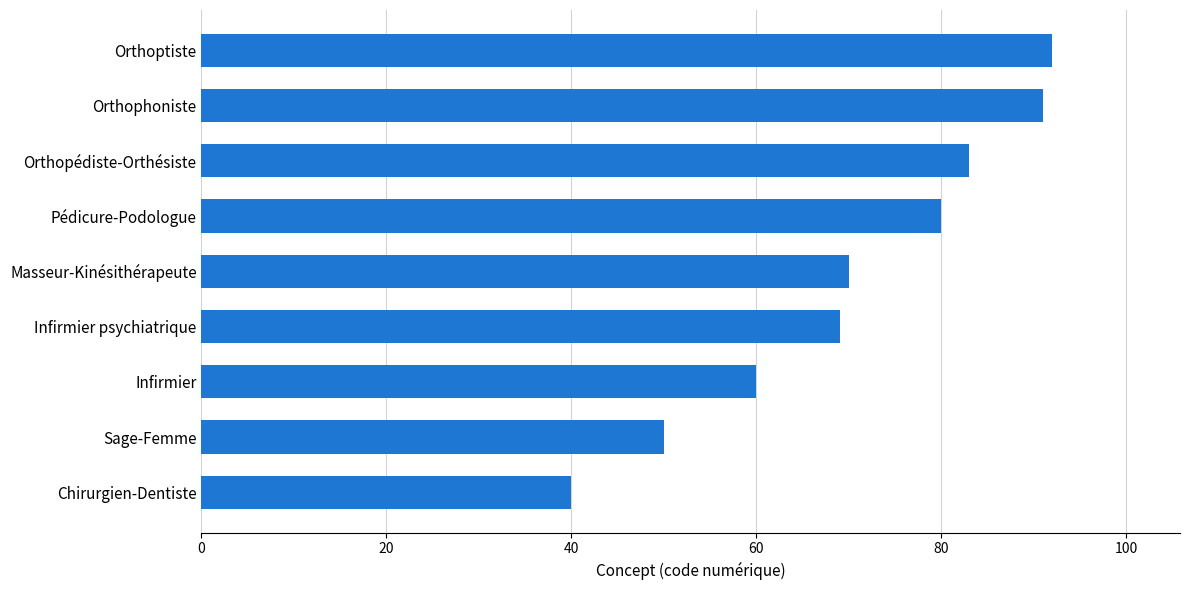

Reading top to bottom, list all the values displayed in this chart.

92	91	83	80	70	69	60	50	40